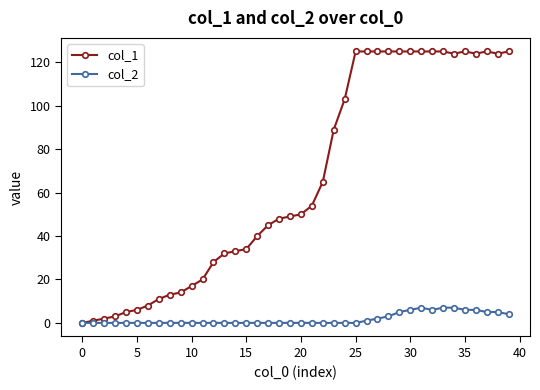

List the series in order of their peak value, highest first.

col_1, col_2